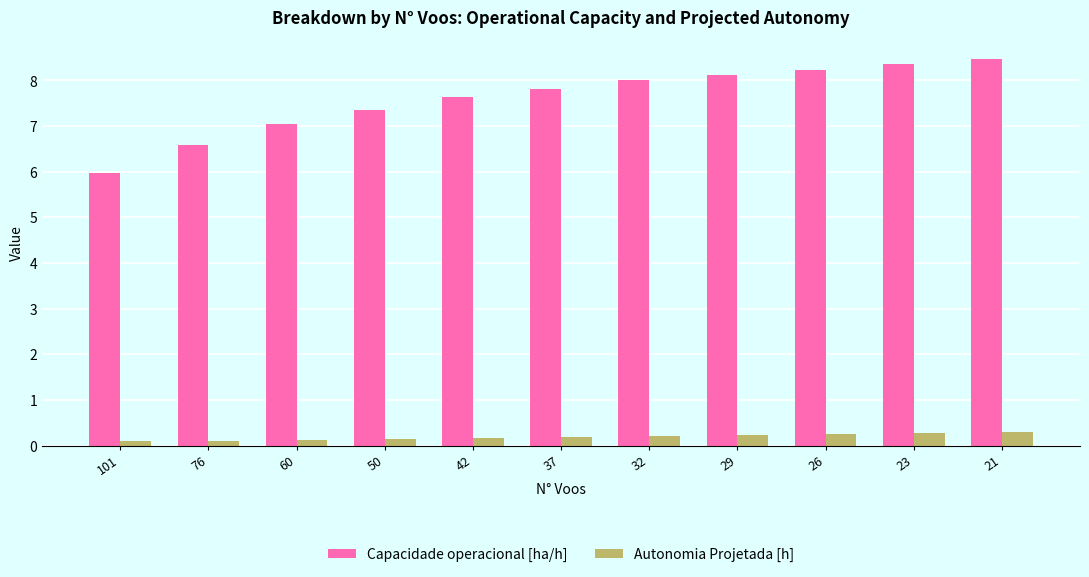

What are all the series names shown in the legend?

Capacidade operacional [ha/h], Autonomia Projetada [h]